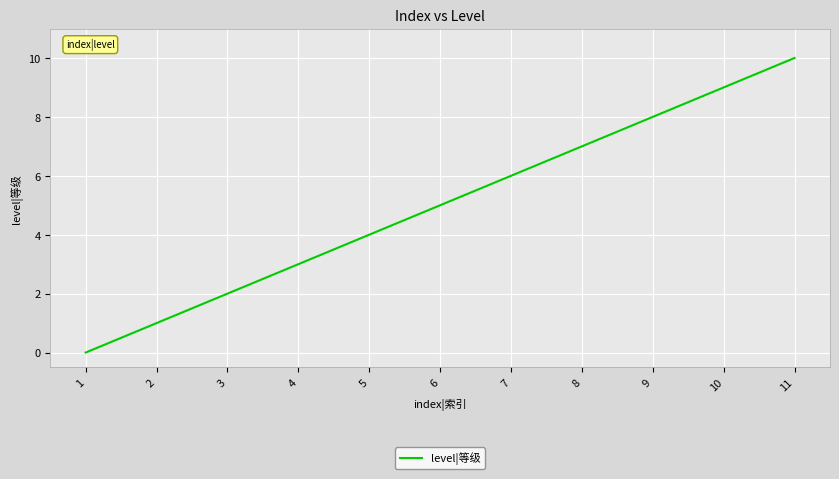

Reading left to right, list all the values displayed in this chart.

0	1	2	3	4	5	6	7	8	9	10